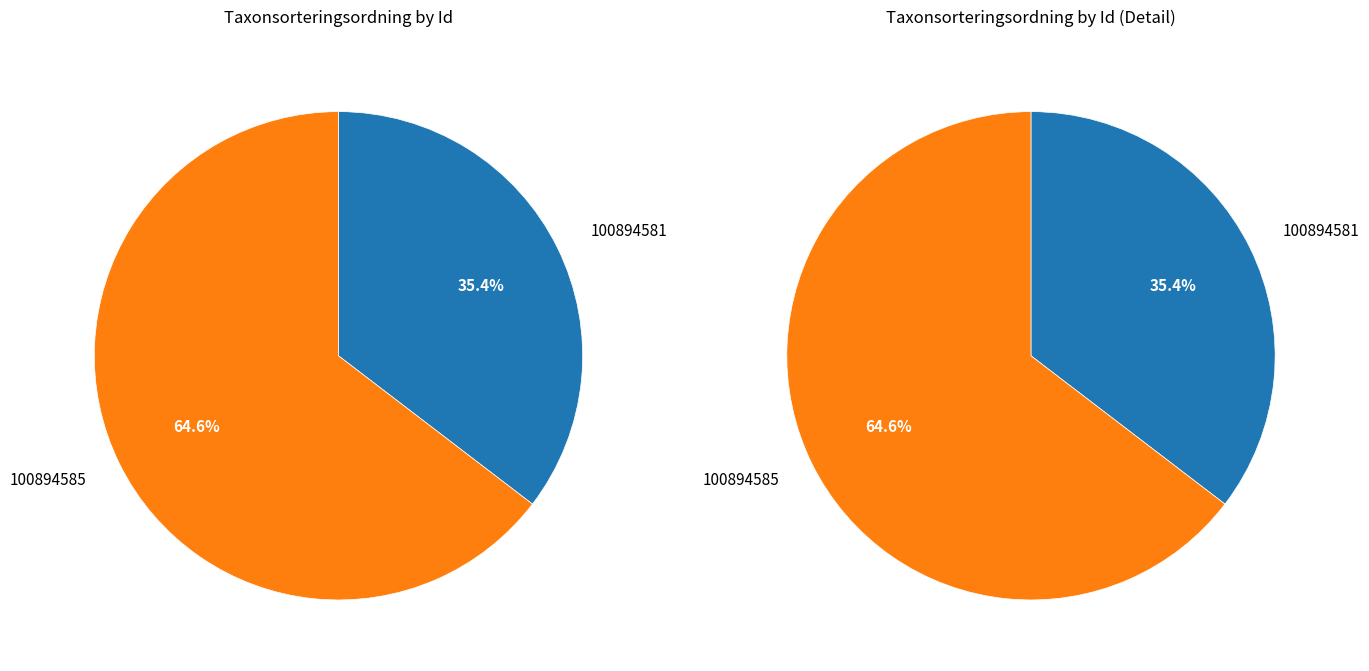

Between 100894585 and 100894581, which is larger?

100894585